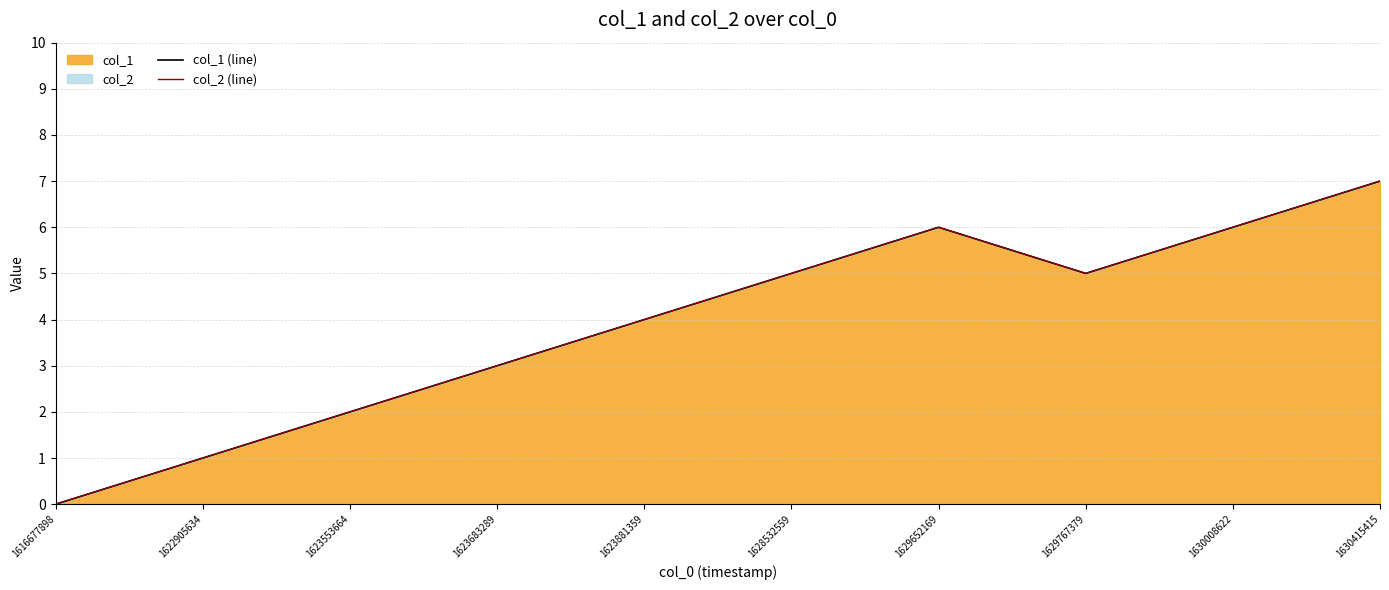

Which series has the largest range (max minus min)?

col_1 (line)